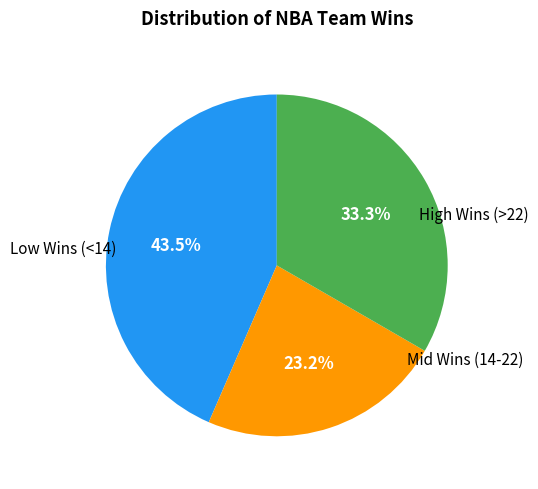

Is there any slice that represents more than half of the pie?

No